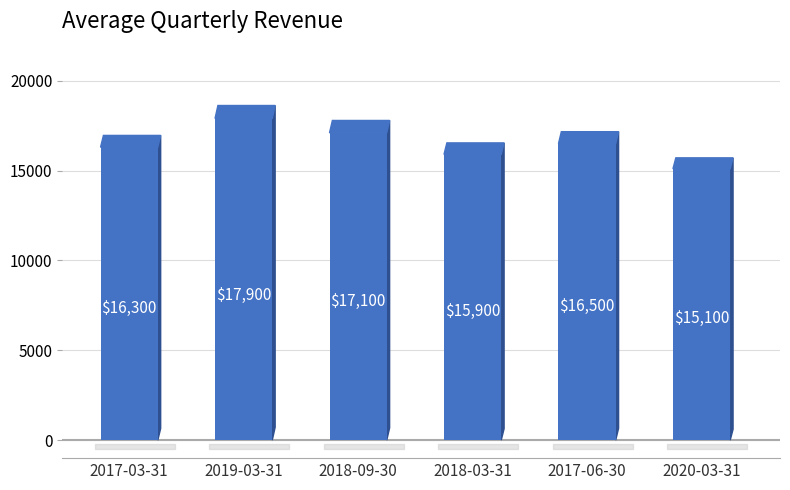

What is the value of the 3rd bar from the left?

17100